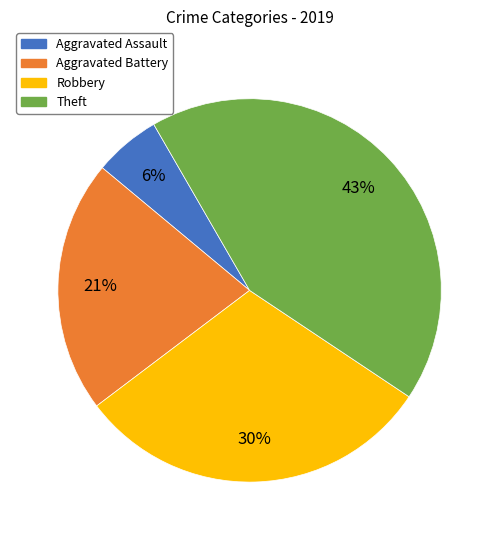

What percentage is the Aggravated Battery slice, to the nearest percent?

21%